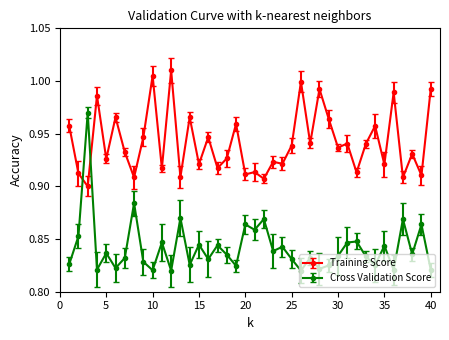

List the series in order of their overall mean, highest first.

Training Score, Cross Validation Score